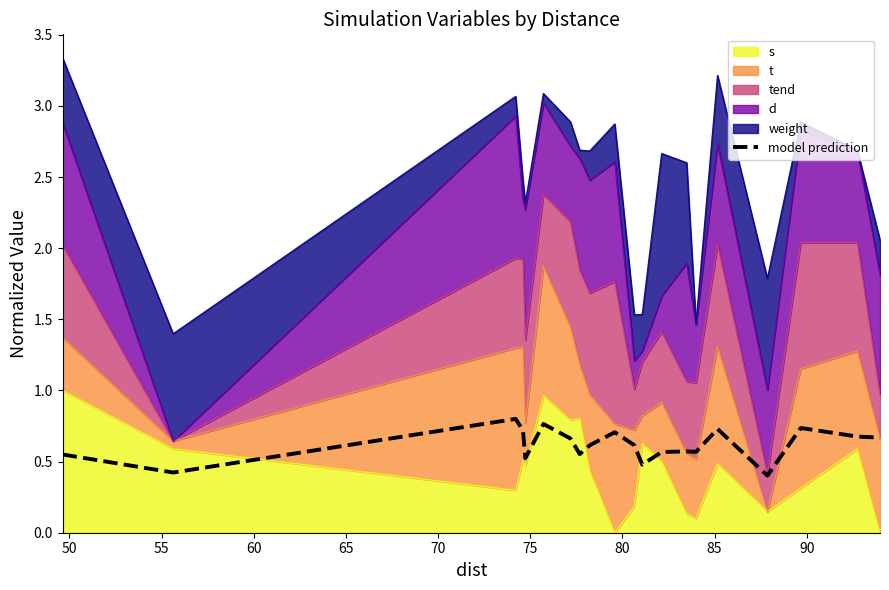

How many points are lower than both their immediate neighbors (excluding endpoints)?

6